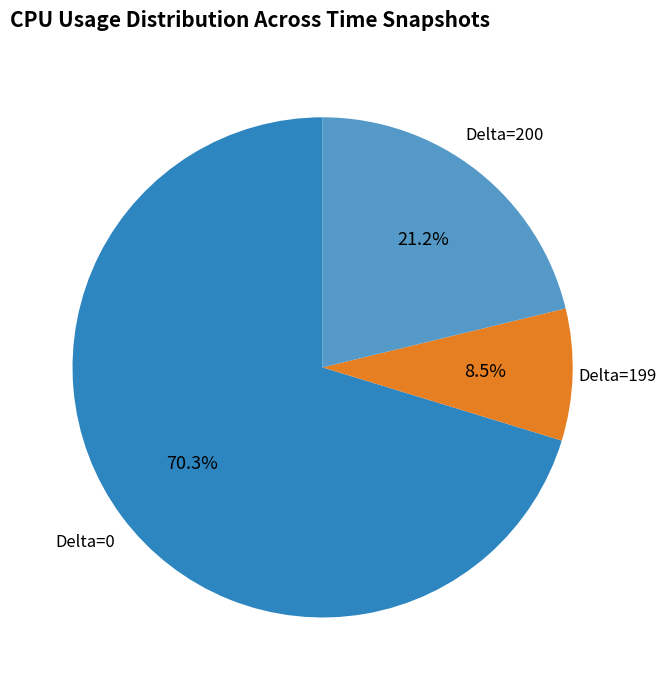

Which category has the biggest portion of the pie?

Delta=0